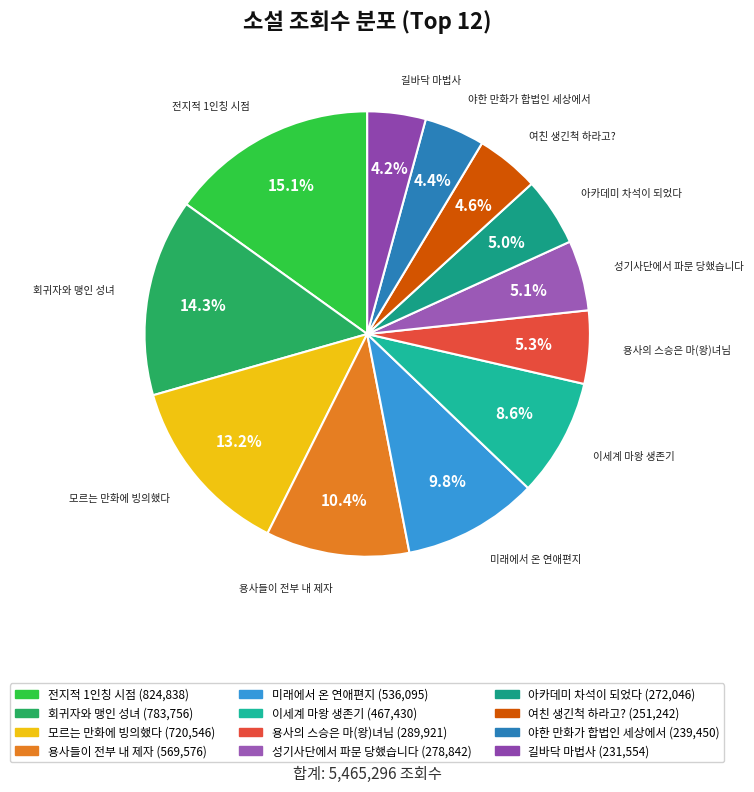

Is it true that 미래에서 온 연애편지 is 10% of the pie?

True